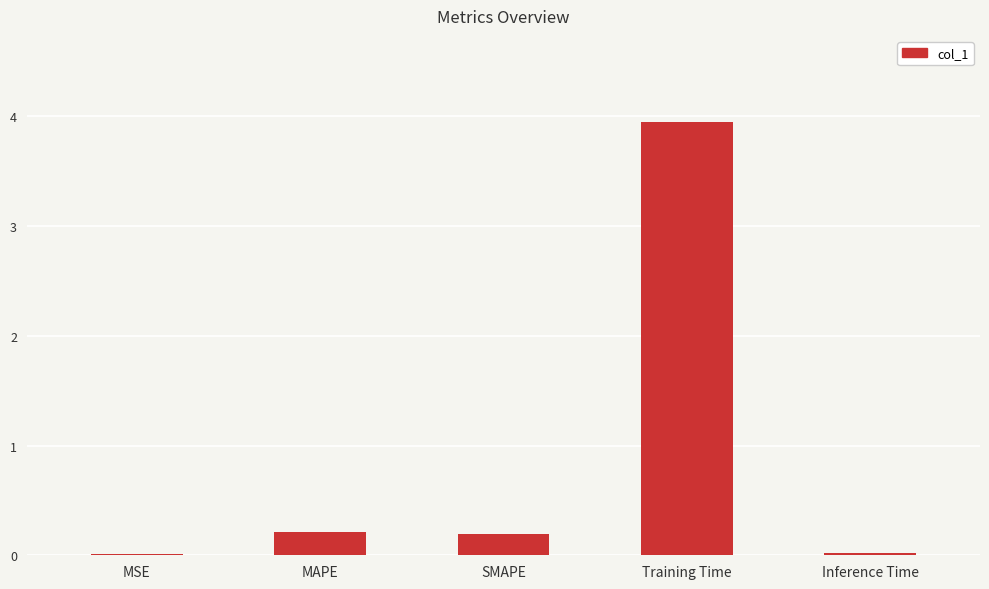

True or false: the data shows 0.0 at MSE.

True